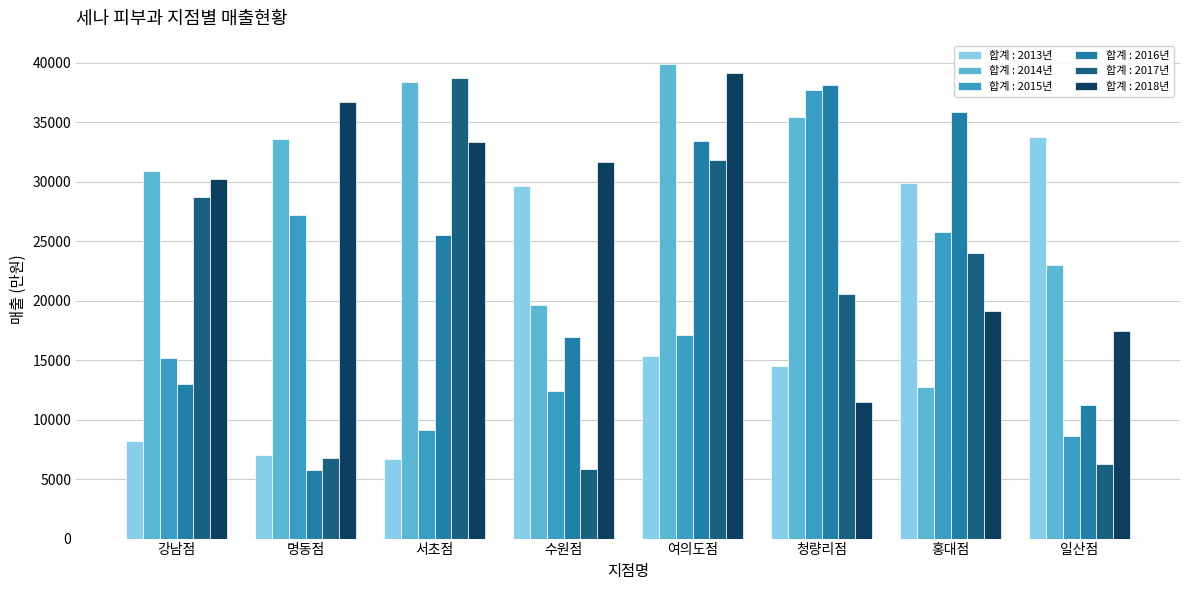

What are all the series names shown in the legend?

합계 : 2013년, 합계 : 2014년, 합계 : 2015년, 합계 : 2016년, 합계 : 2017년, 합계 : 2018년